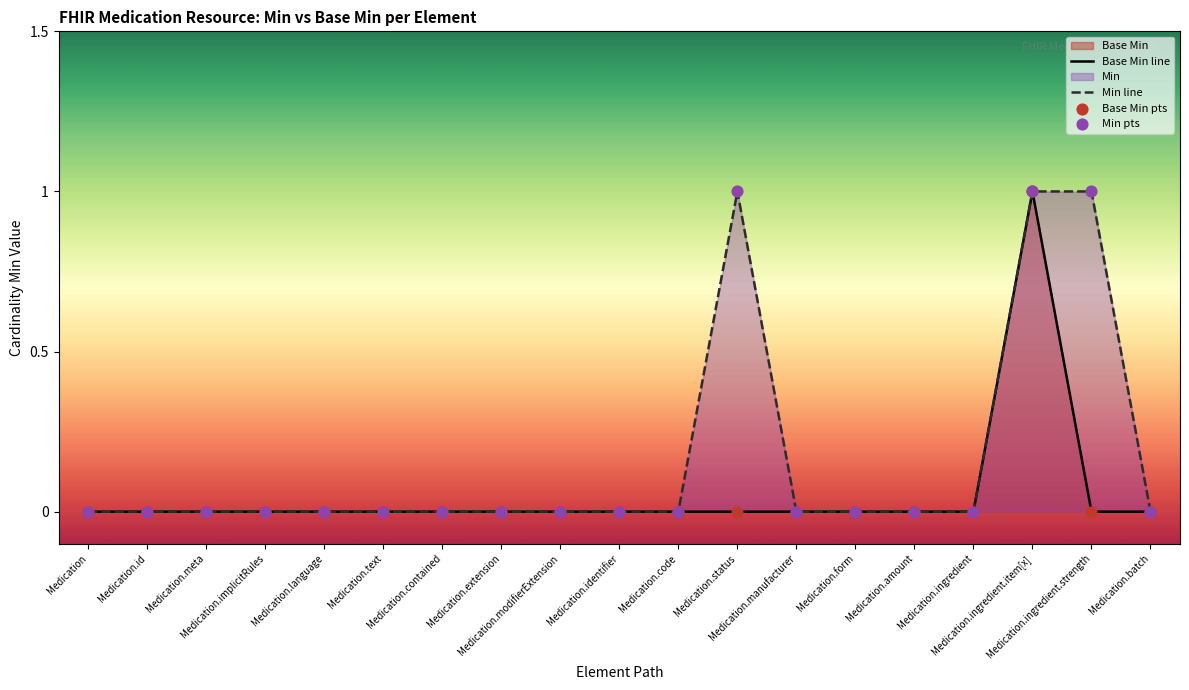

At which category is the sum across all series the highest?

Medication.ingredient.item[x]